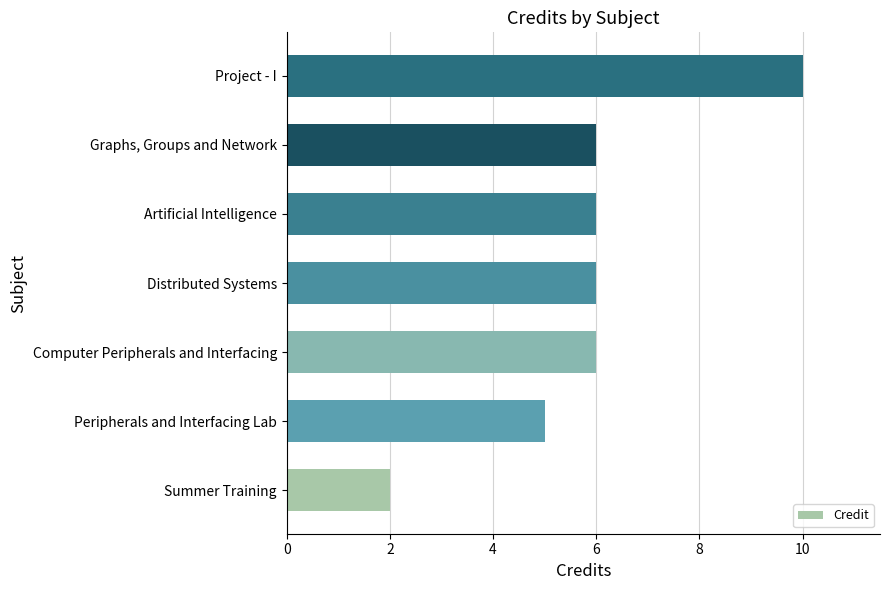

The value at Summer Training is 1. True or false?

False